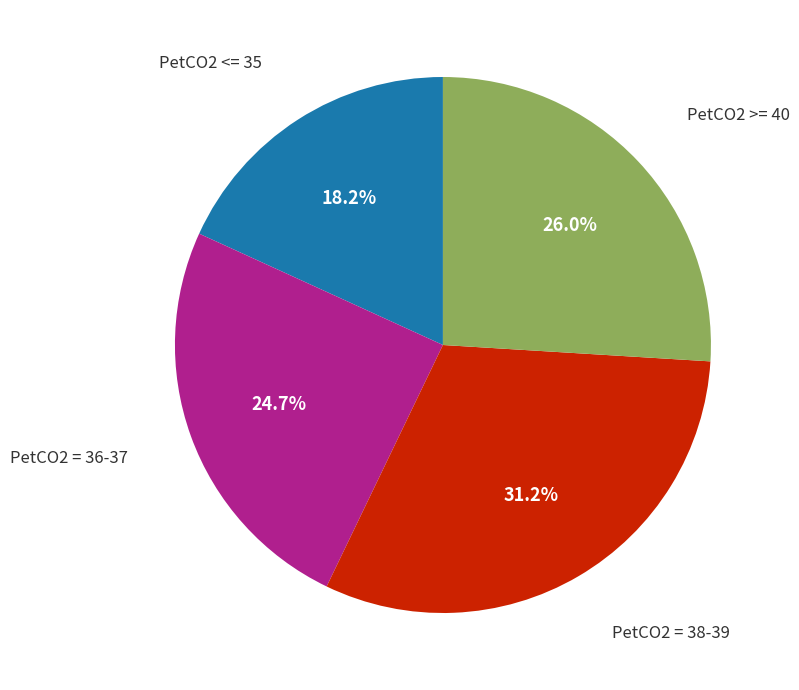

Is the sum of PetCO2 <= 35 and PetCO2 >= 40 greater than half?

No